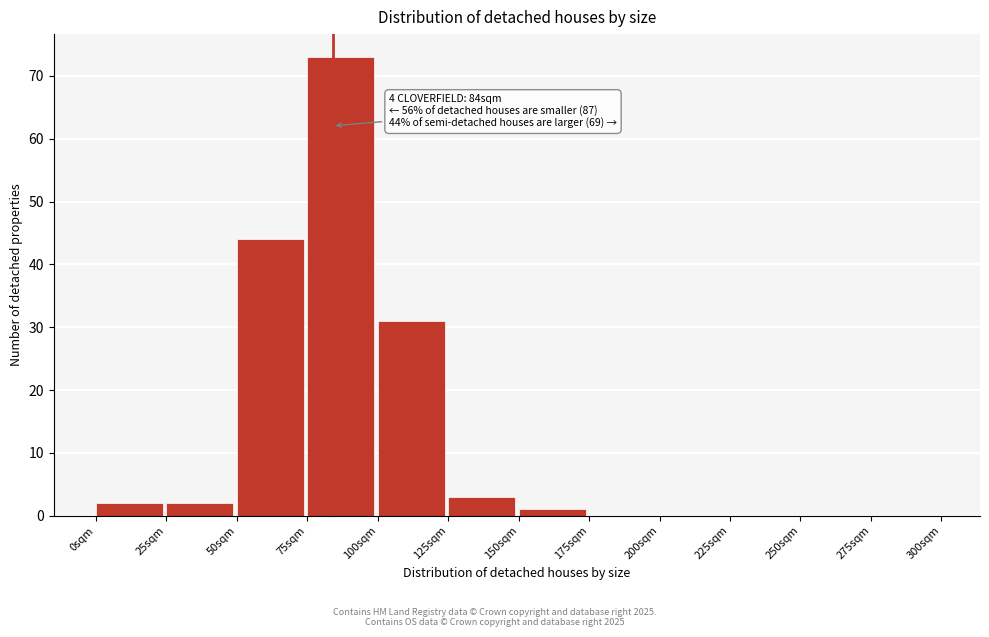

Over which range of the x-axis is the bar tallest?

75 to 100